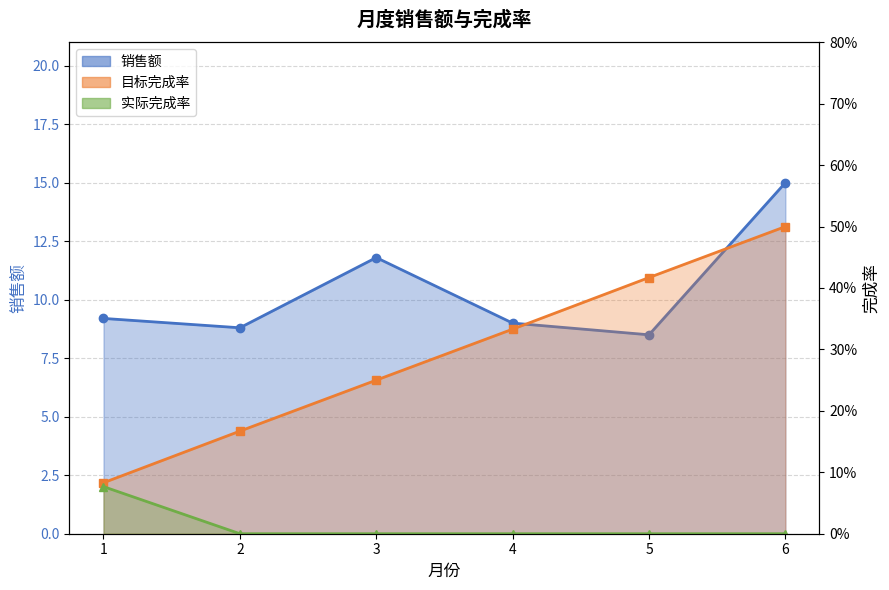

Between 2 and 3, which is larger?

3